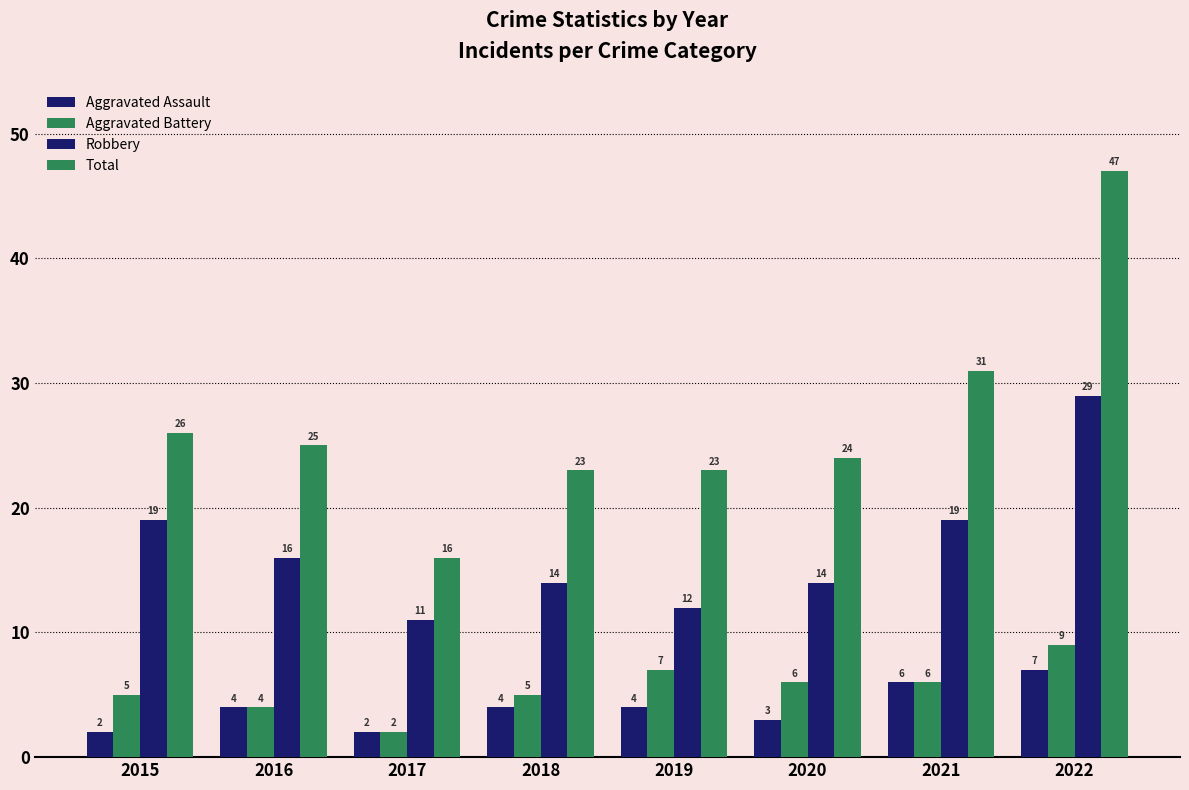

Does the chart contain any negative values?

No